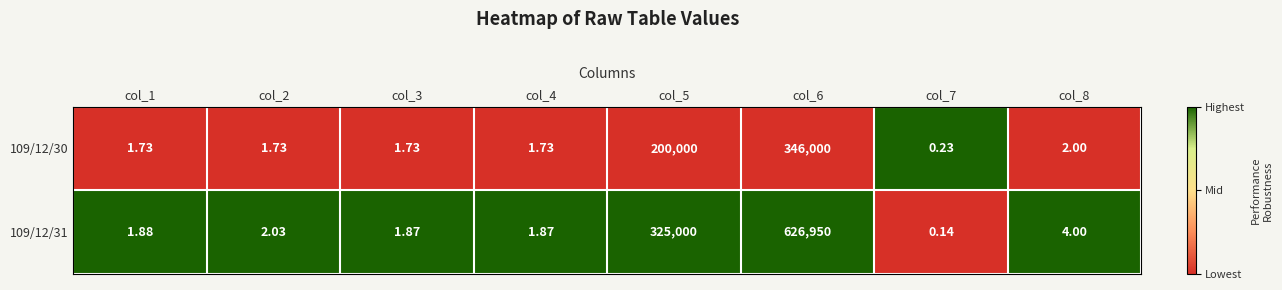

What is the maximum value shown in the chart?

626950.0